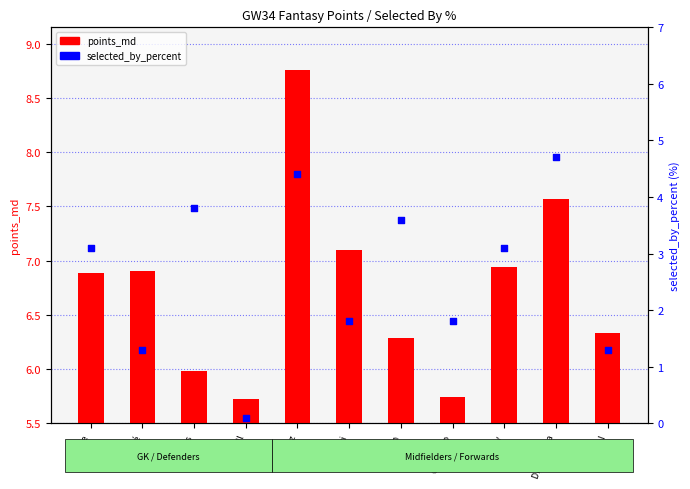

What is the total value across all series at Konaté?

8.2